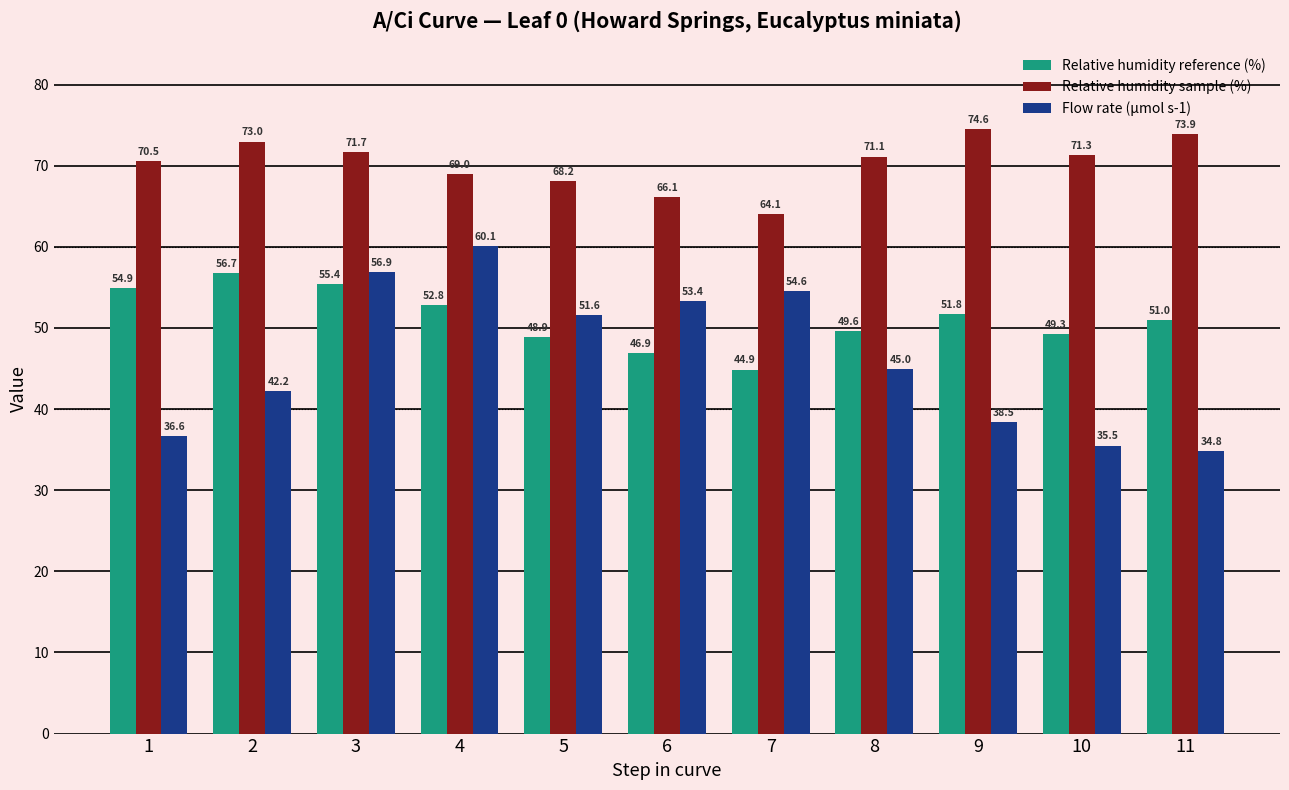

Rank the series by their average value, from highest to lowest.

Relative humidity sample (%), Relative humidity reference (%), Flow rate (µmol s-1)